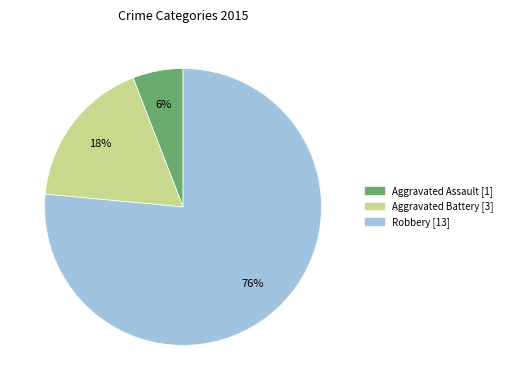

Is it true that Aggravated Battery is 27% of the pie?

False